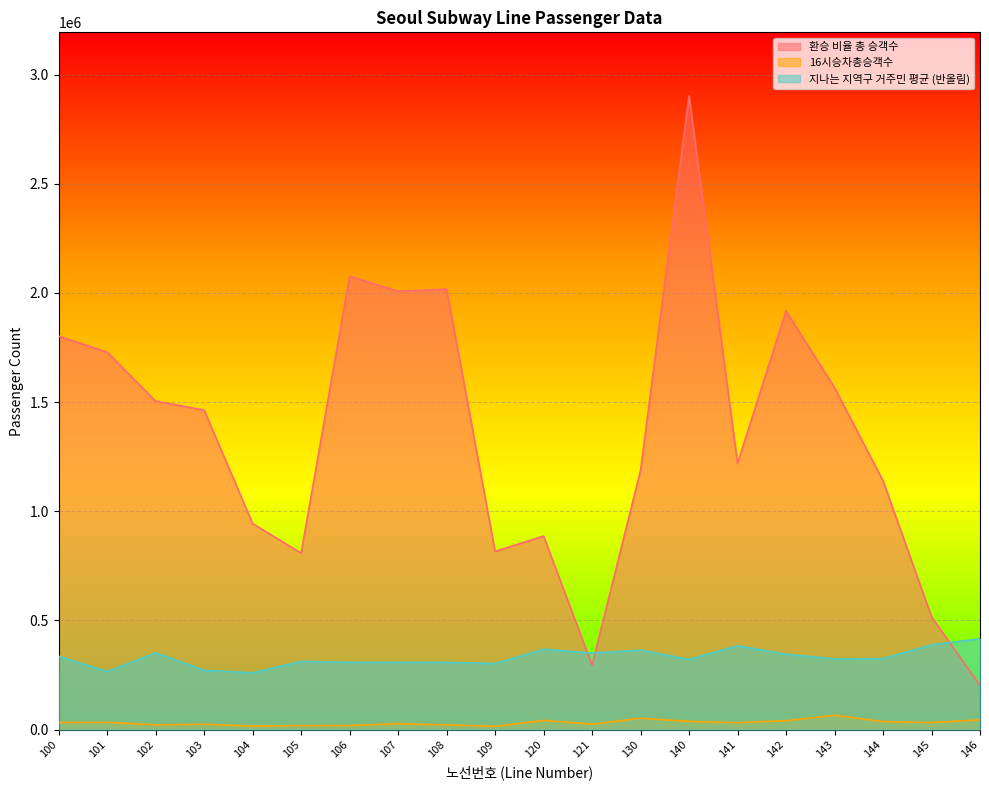

What are all the series names shown in the legend?

환승 비율 총 승객수, 16시승차총승객수, 지나는 지역구 거주민 평균 (반올림)